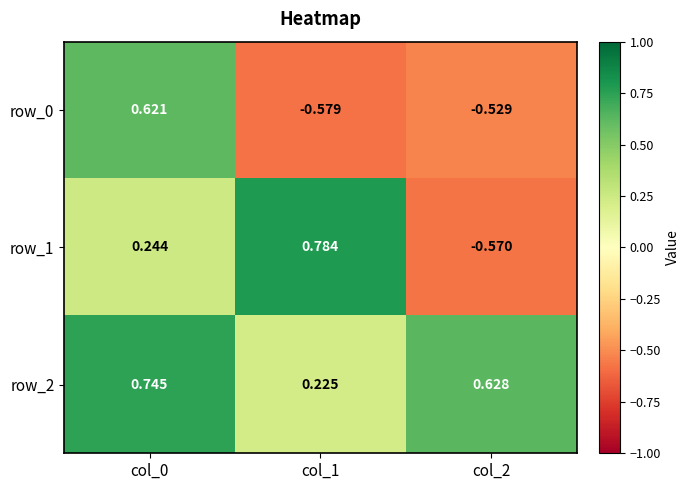

Where does the row_0 series first go above 0?

col_0